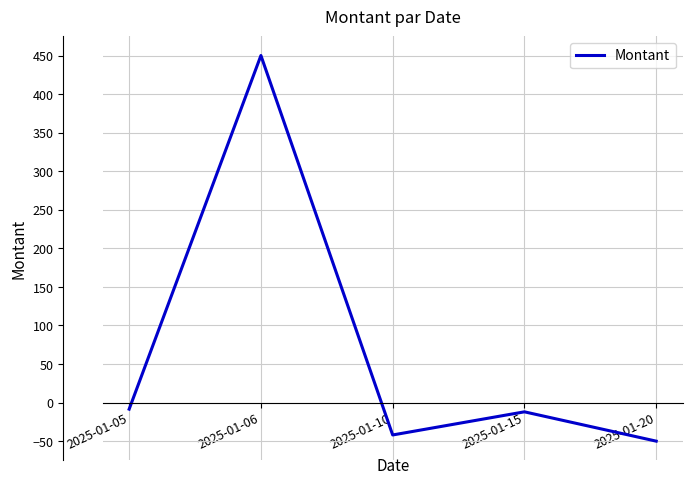

How many distinct data groups are displayed?

1